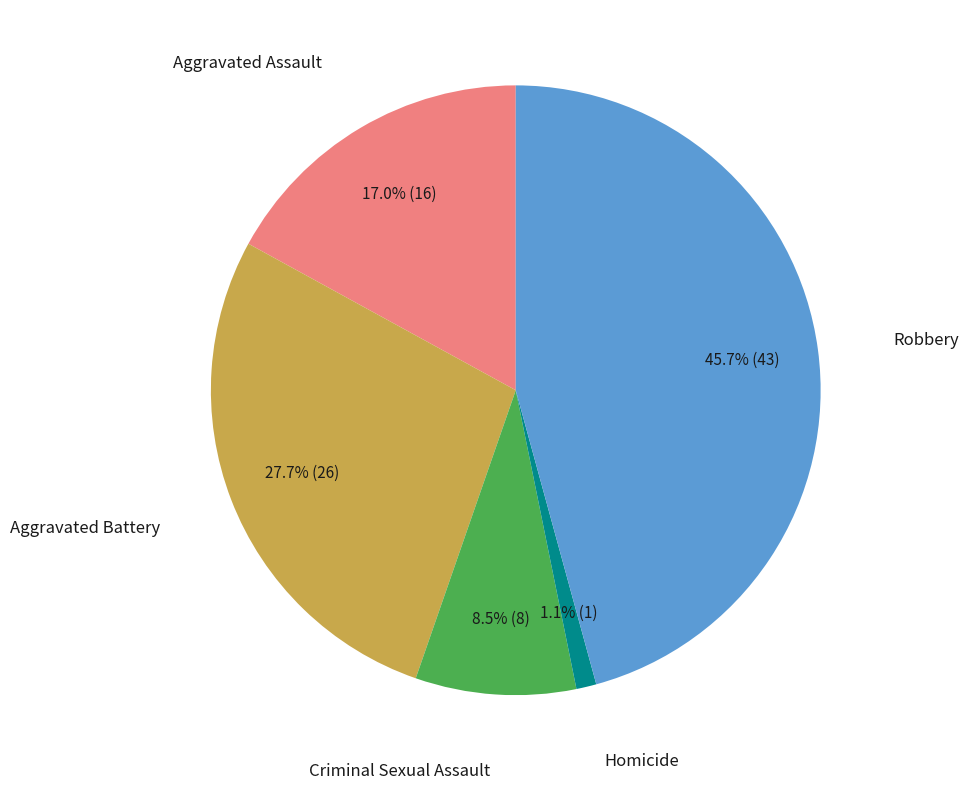

Between Aggravated Battery and Robbery, which is larger?

Robbery